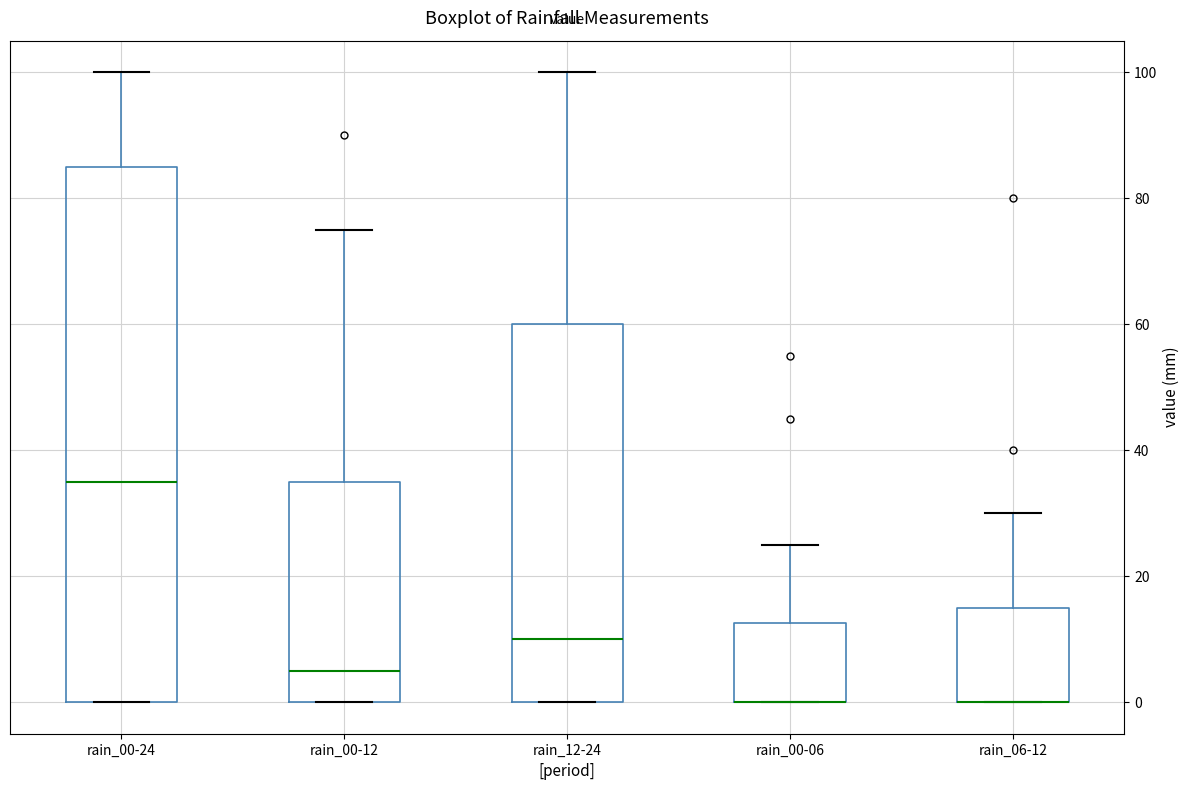

Comparing the boxes themselves (not the whiskers), which one is the tallest?

rain_00-24